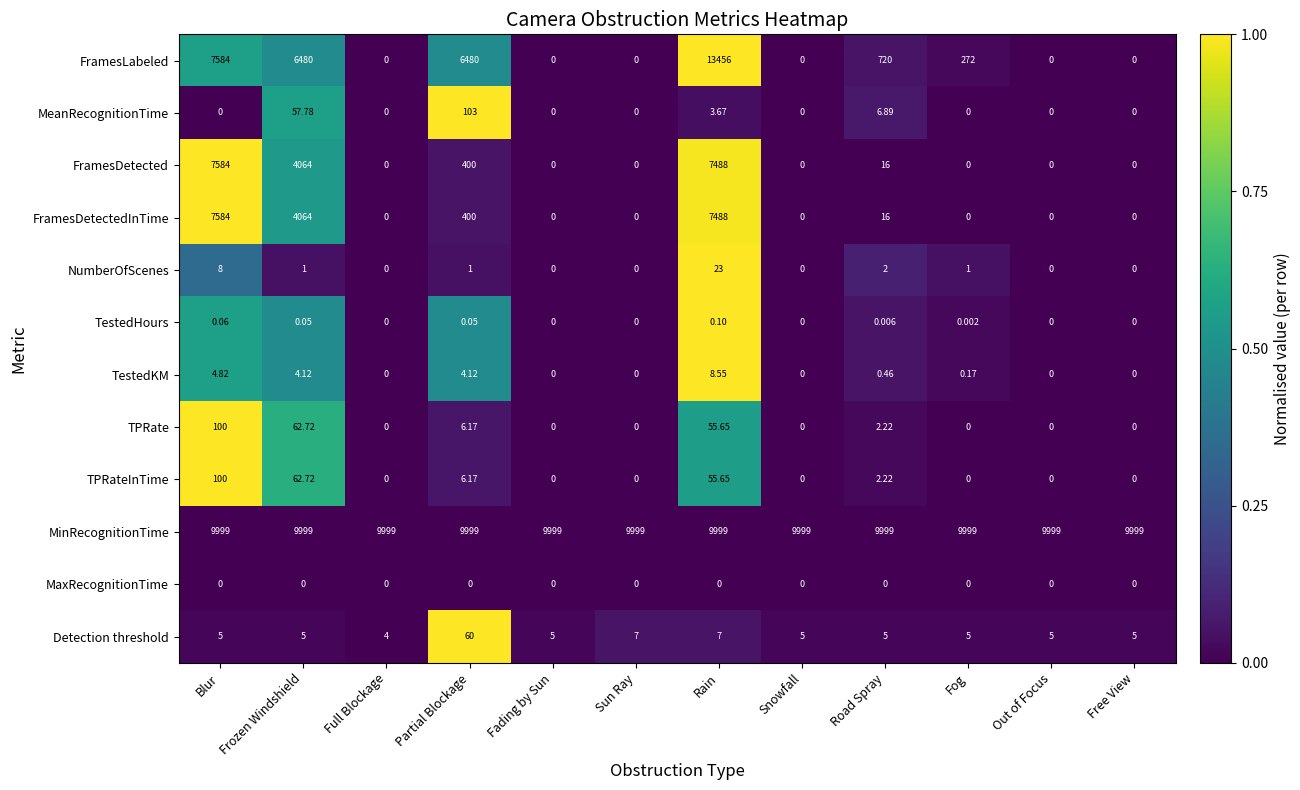

Which series has the largest range (max minus min)?

FramesLabeled